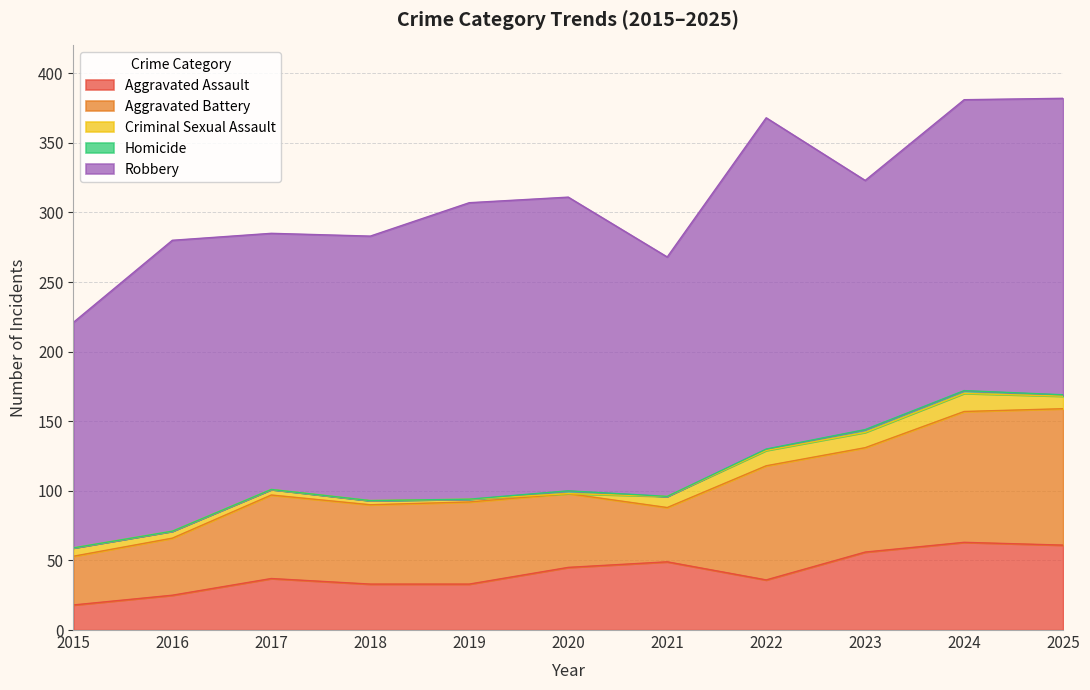

Which series has the largest range (max minus min)?

Robbery